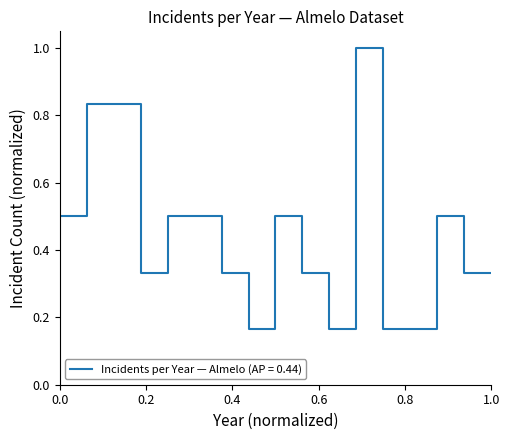

Does the chart have visible grid lines?

No